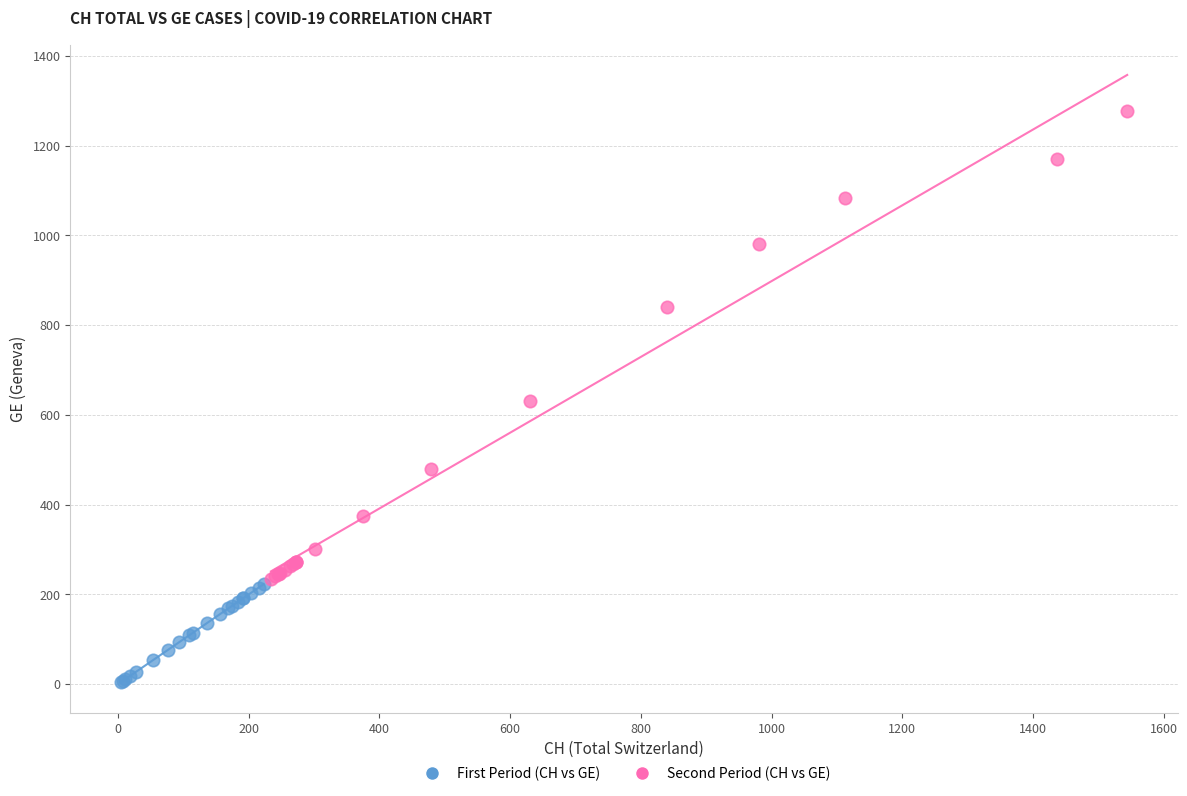

What are all the series names shown in the legend?

First Period (CH vs GE), Second Period (CH vs GE)